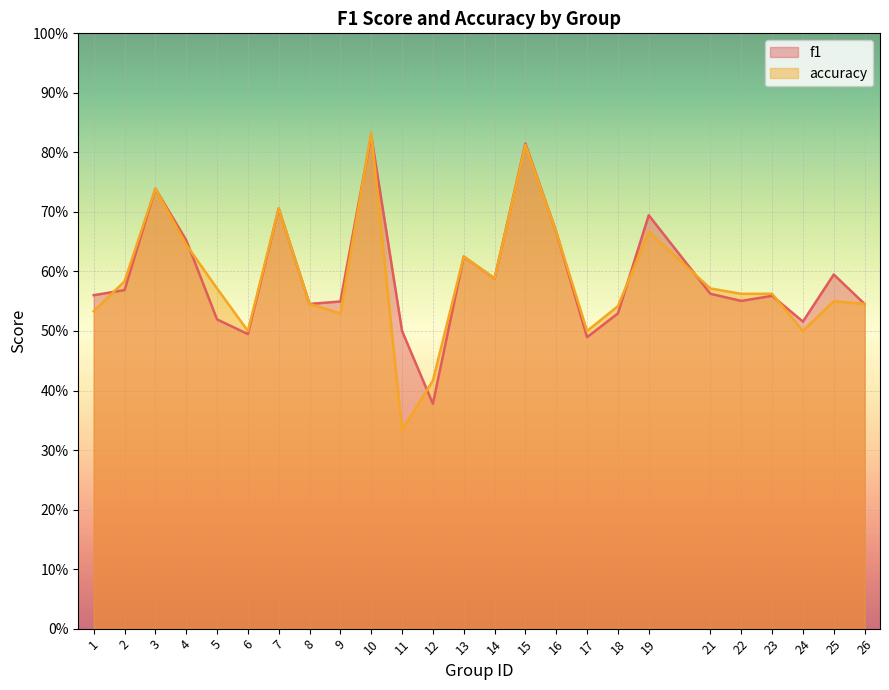

What is the minimum value for accuracy?

0.3